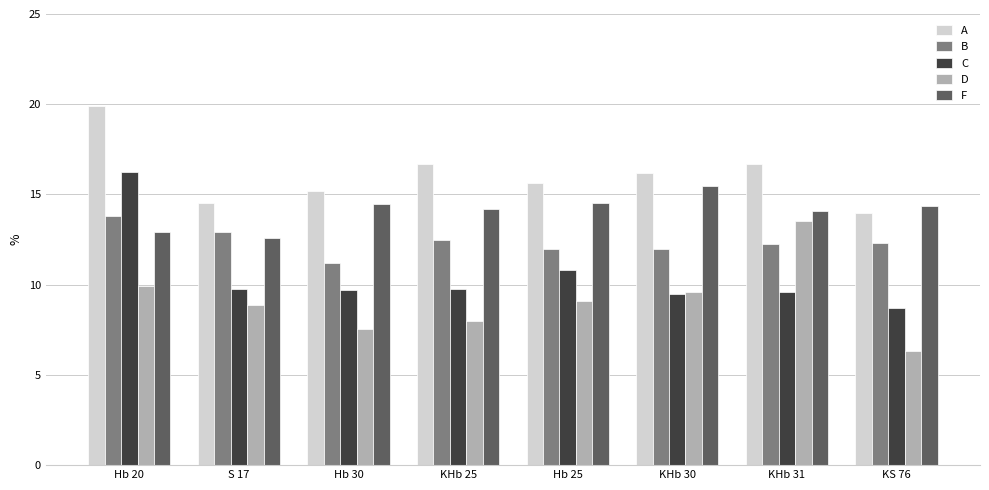

What is the sum of all D values?

72.9